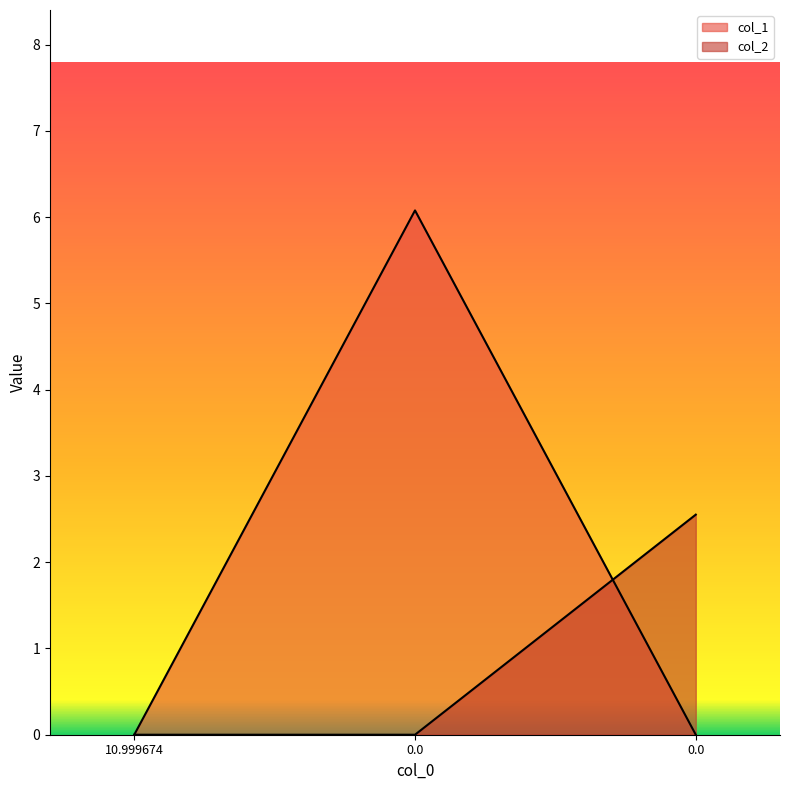

Reading left to right, transcribe all the data shown in this chart.

col_1: 0.0	6.1	0.0
col_2: 0.0	0.0	2.6